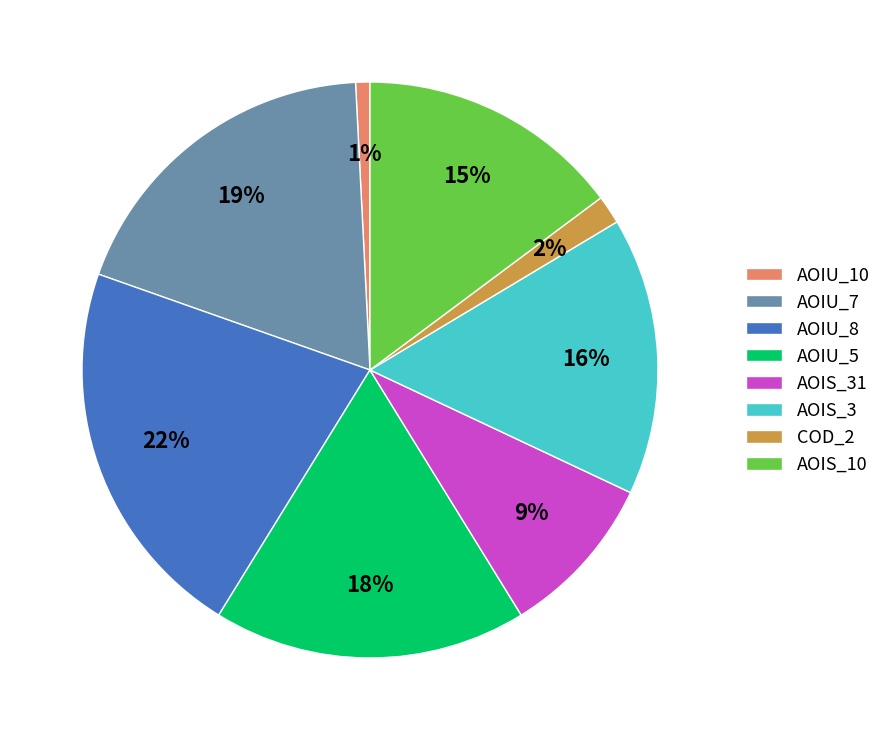

Which slice is the smallest?

AOIU_10